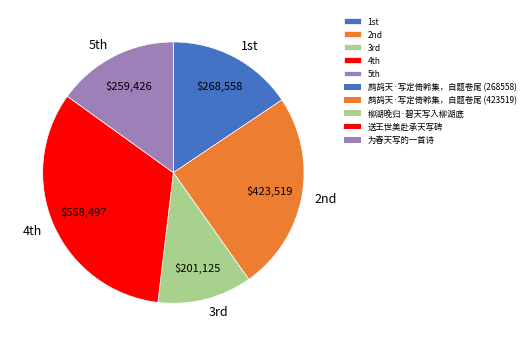

Which slice is the smallest?

3rd